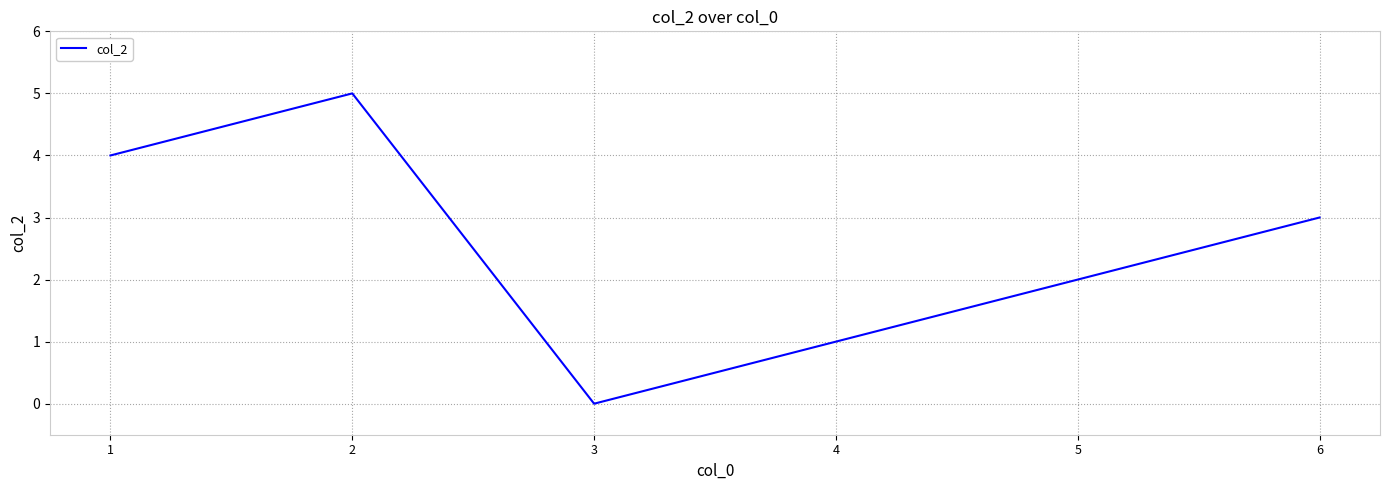

Count the number of categories in the chart.

6